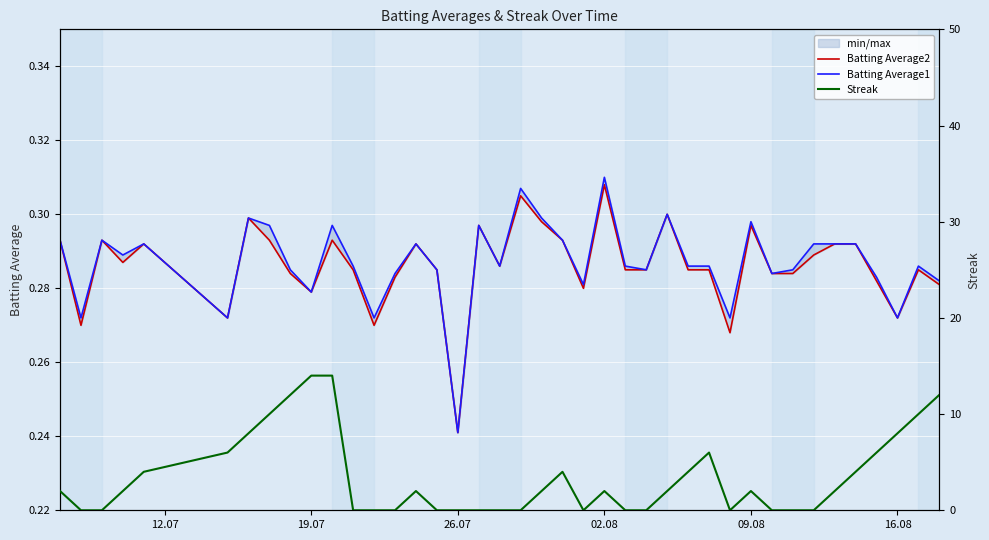

What are all the series names shown in the legend?

Batting Average2, Batting Average1, Streak